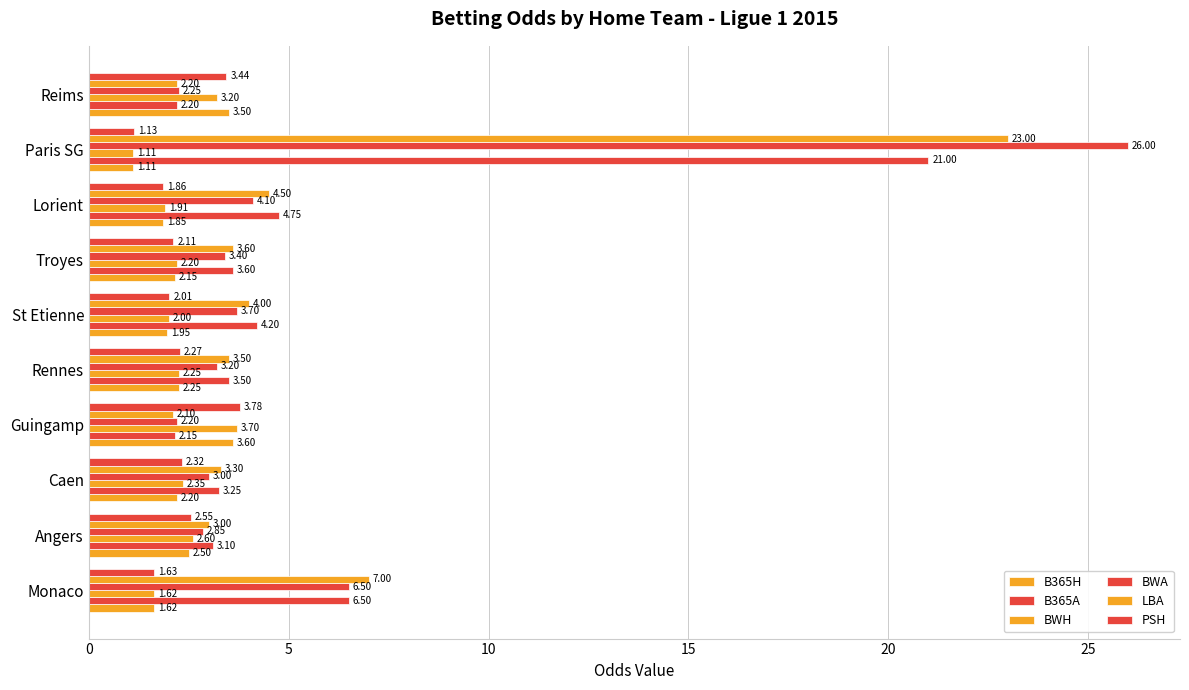

How many distinct data groups are displayed?

6